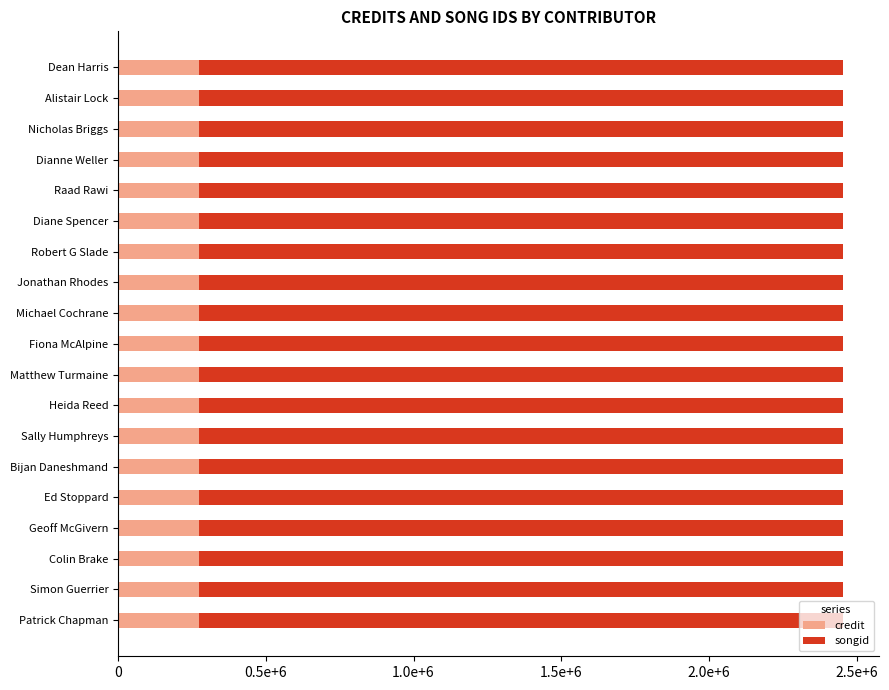

Is it true that songid equals 2179693 at Bijan Daneshmand?

True